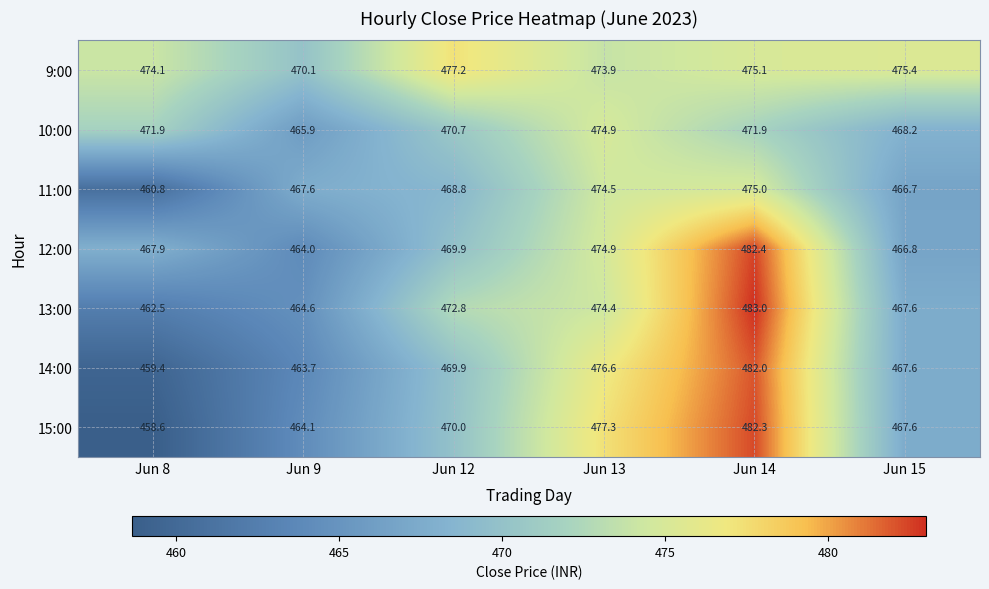

What is the sum of all 14:00 values?

2819.2